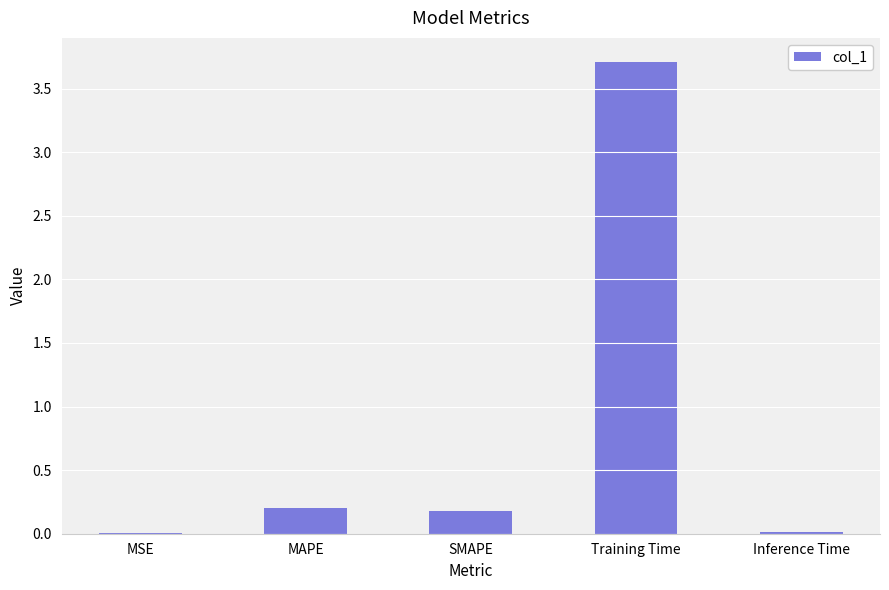

What is the sum of all values?

4.1